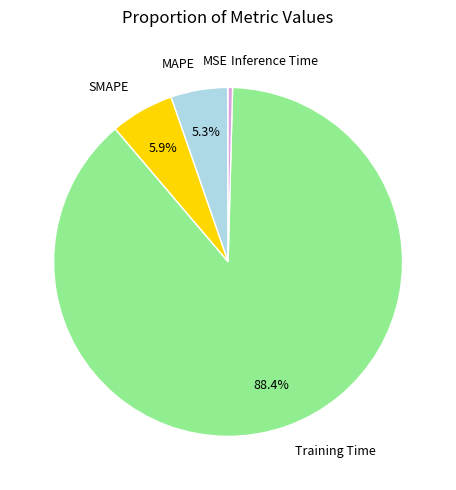

Combined, do Inference Time and SMAPE account for over 50%?

No